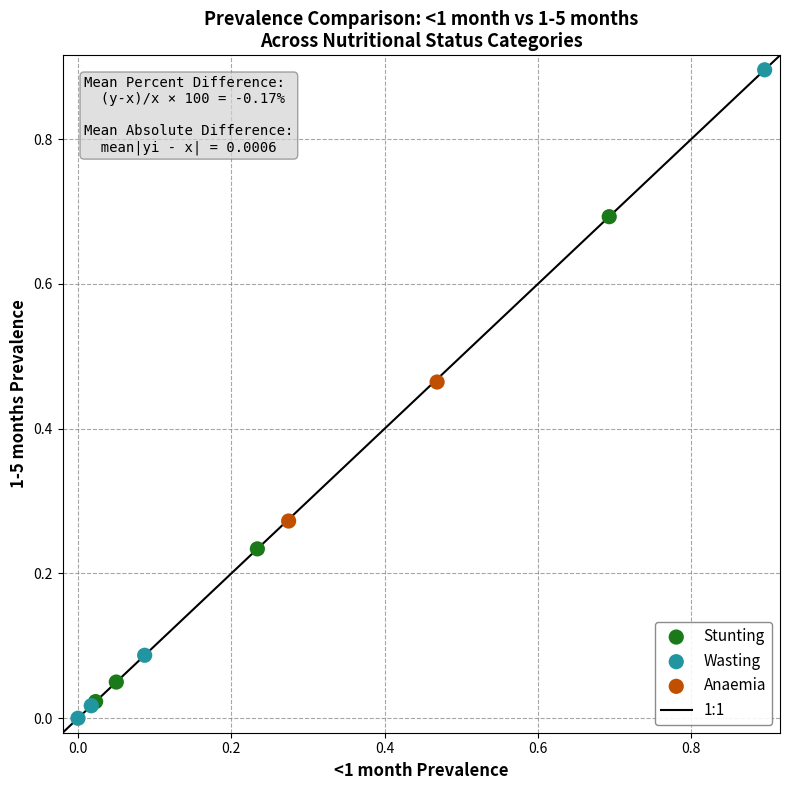

Which series reaches the maximum Y coordinate?

Wasting